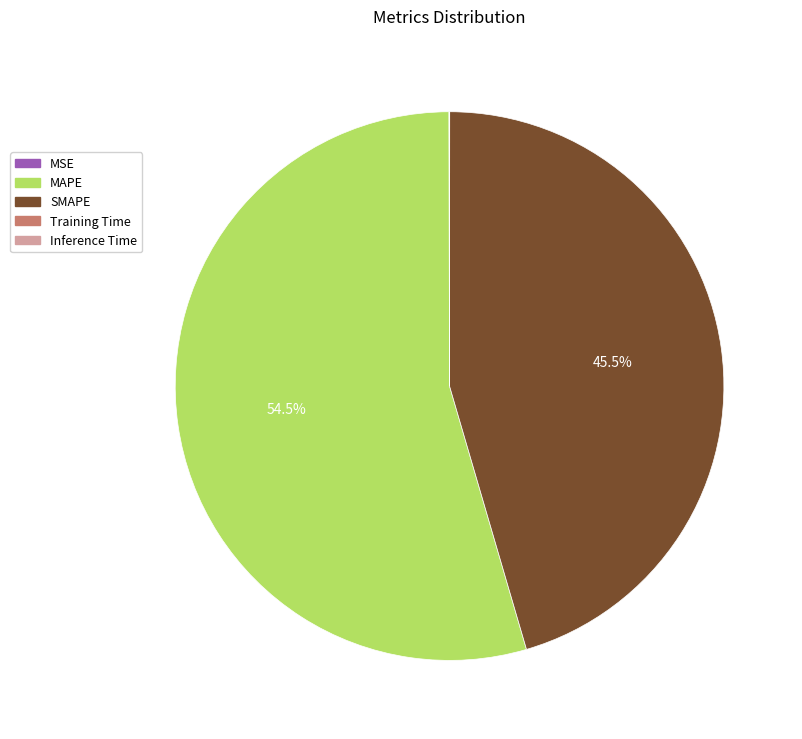

What is the largest slice in the pie chart?

MAPE